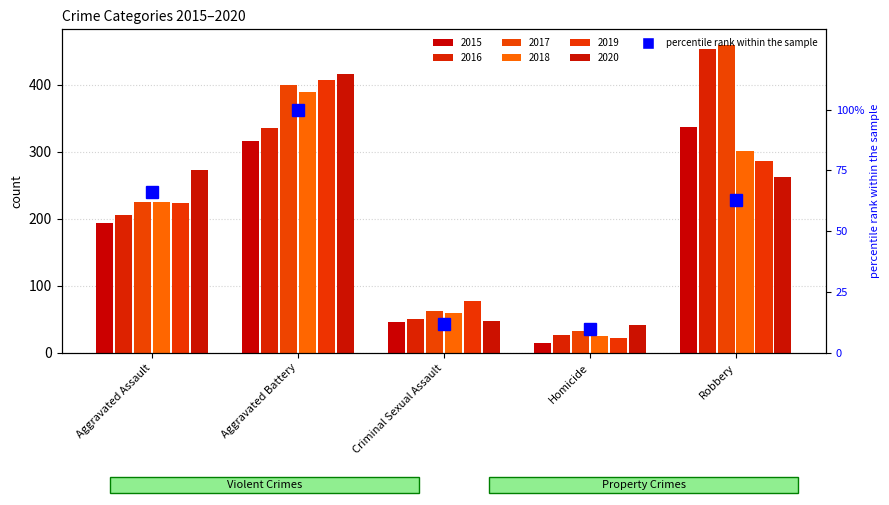

Does the chart contain any negative values?

No